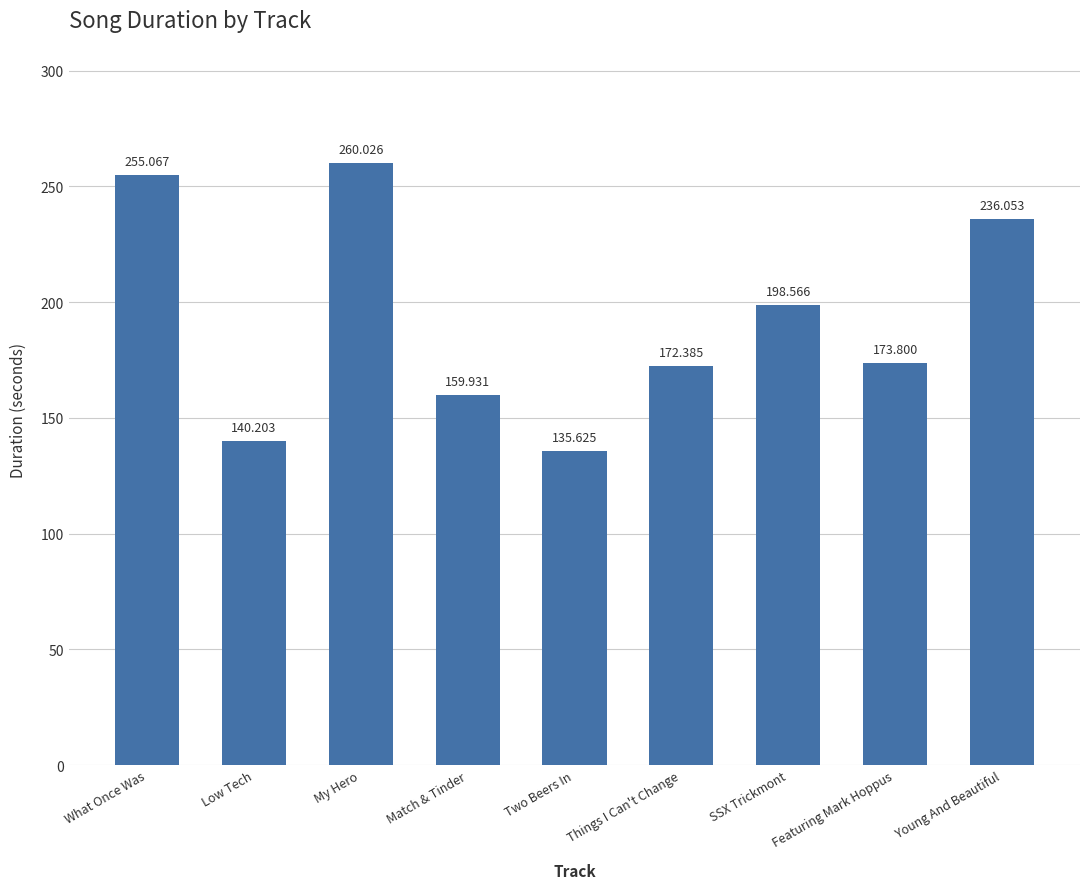

Are the bars horizontal?

No